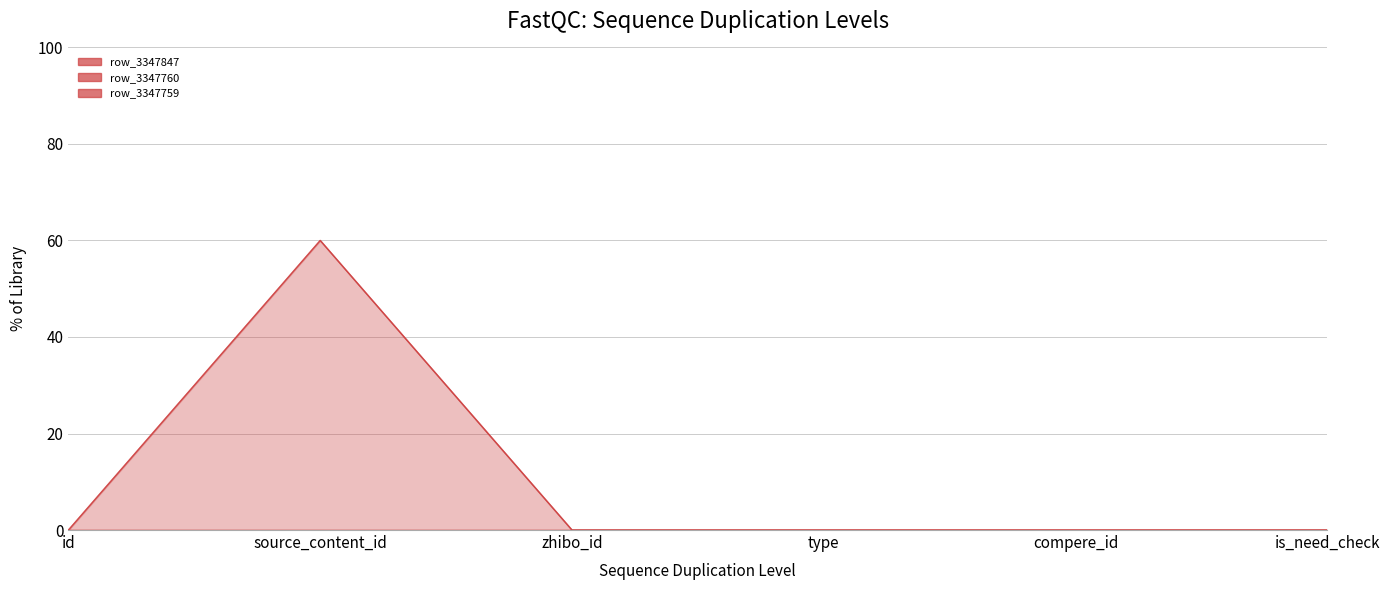

In row_3347759, how many points are higher than both neighbors (excluding endpoints)?

1